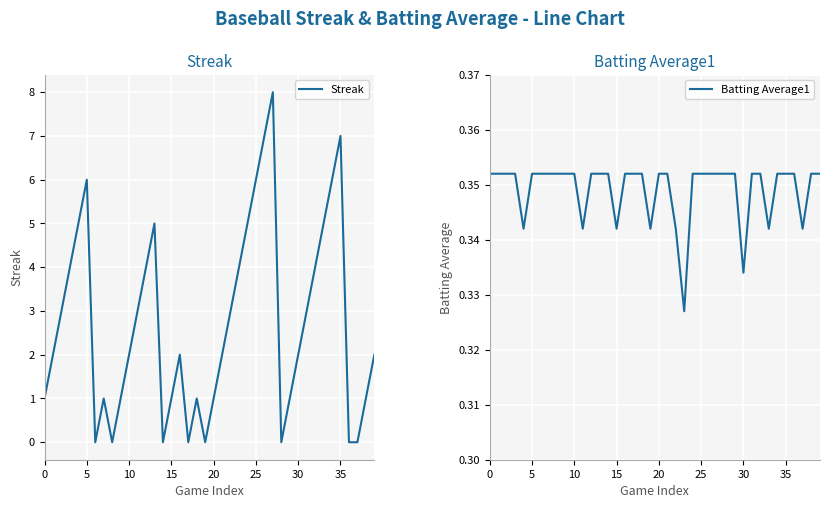

What is the highest value of the Streak series?

8